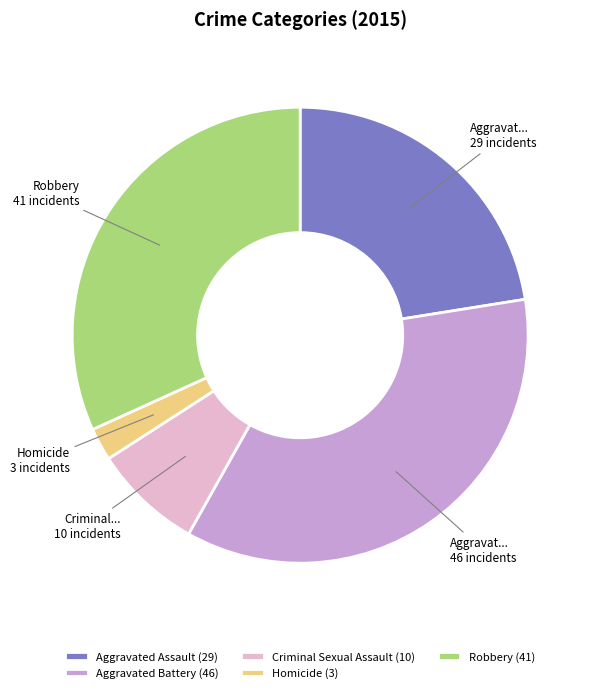

Does Criminal Sexual Assault (10) account for over 50% of the chart?

No